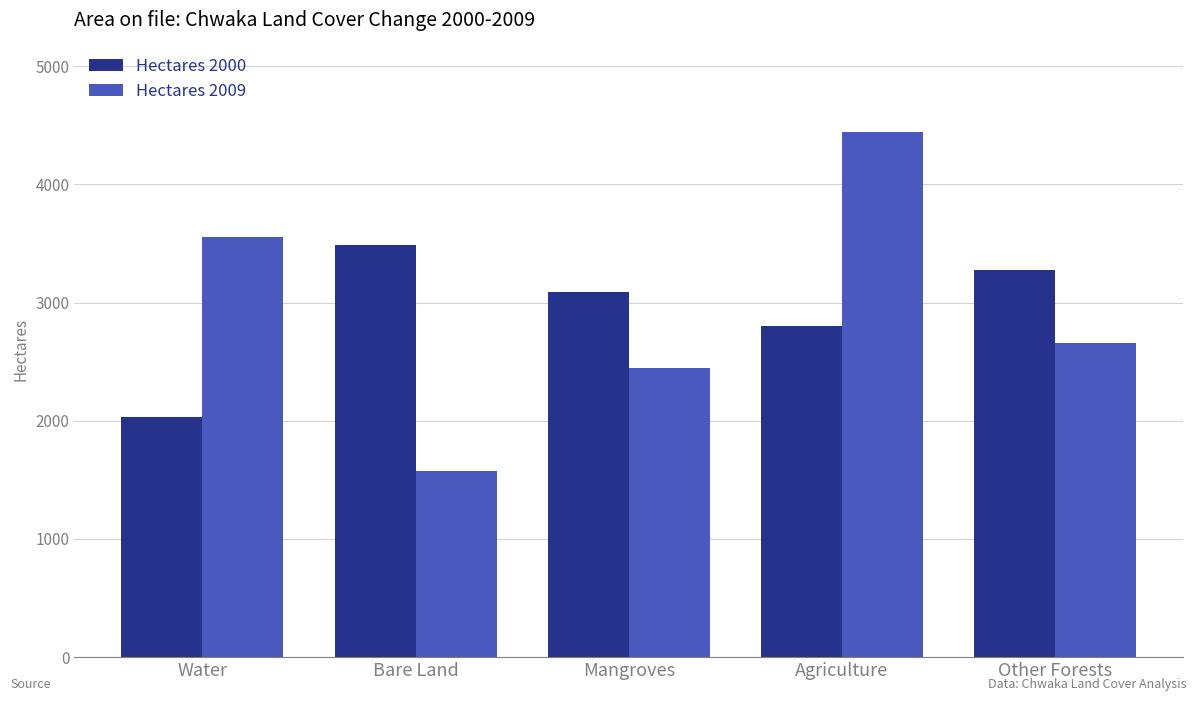

Is the value of Hectares 2000 at Bare Land greater than the value of Hectares 2009 at Other Forests?

Yes